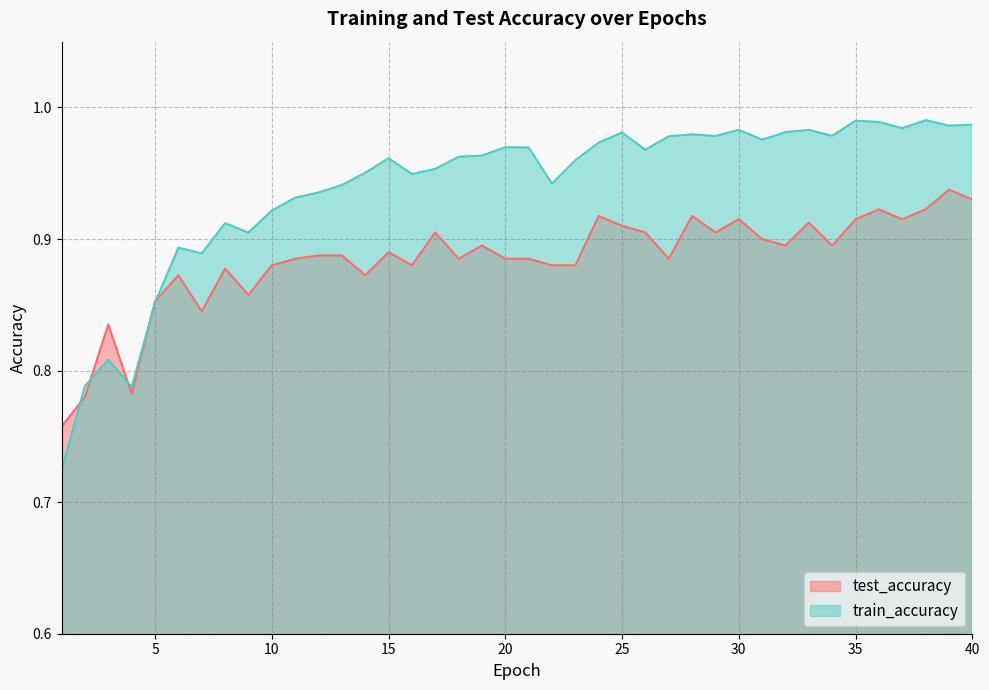

List the series in order of their overall mean, lowest first.

test_accuracy, train_accuracy